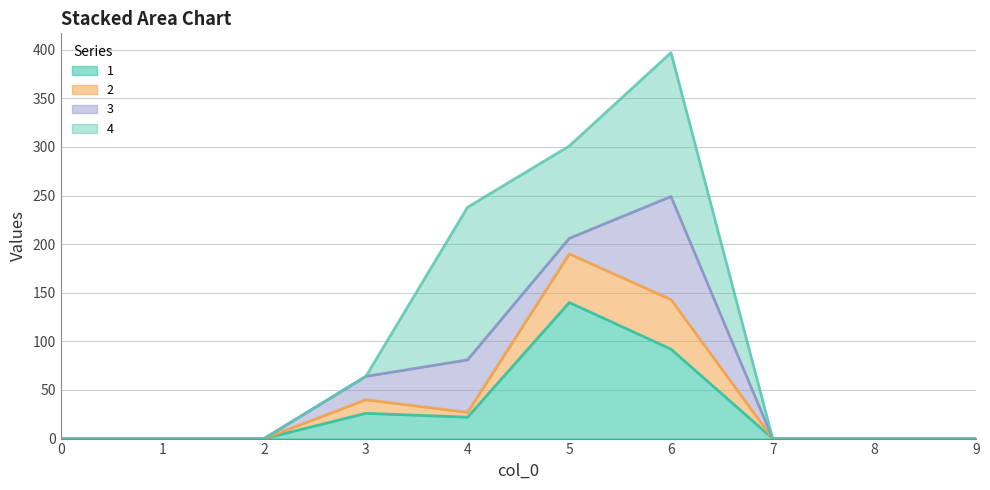

True or false: 2 and 1 cross at least once.

False